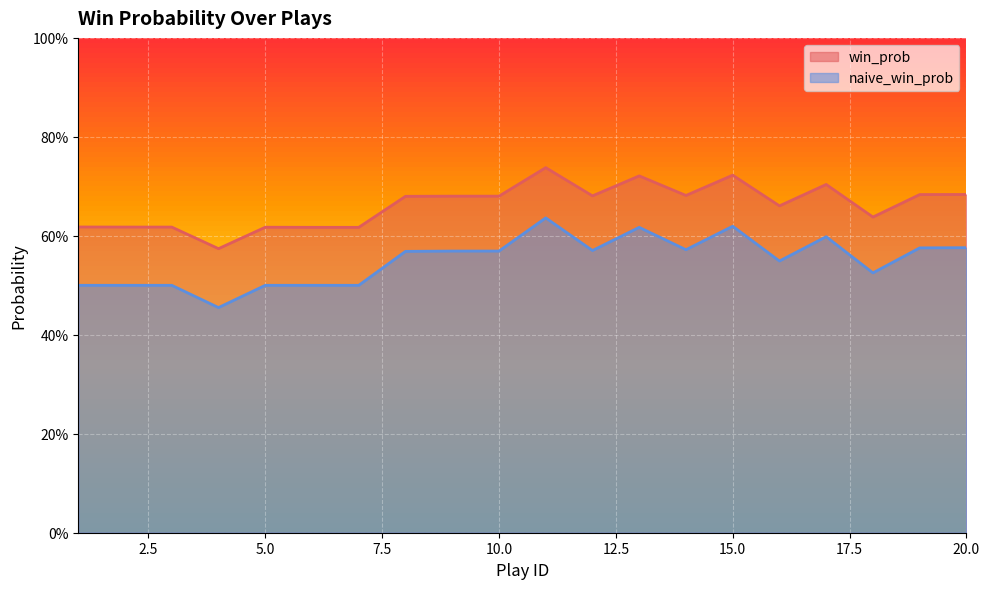

How many win_prob values are between 0 and 1?

20